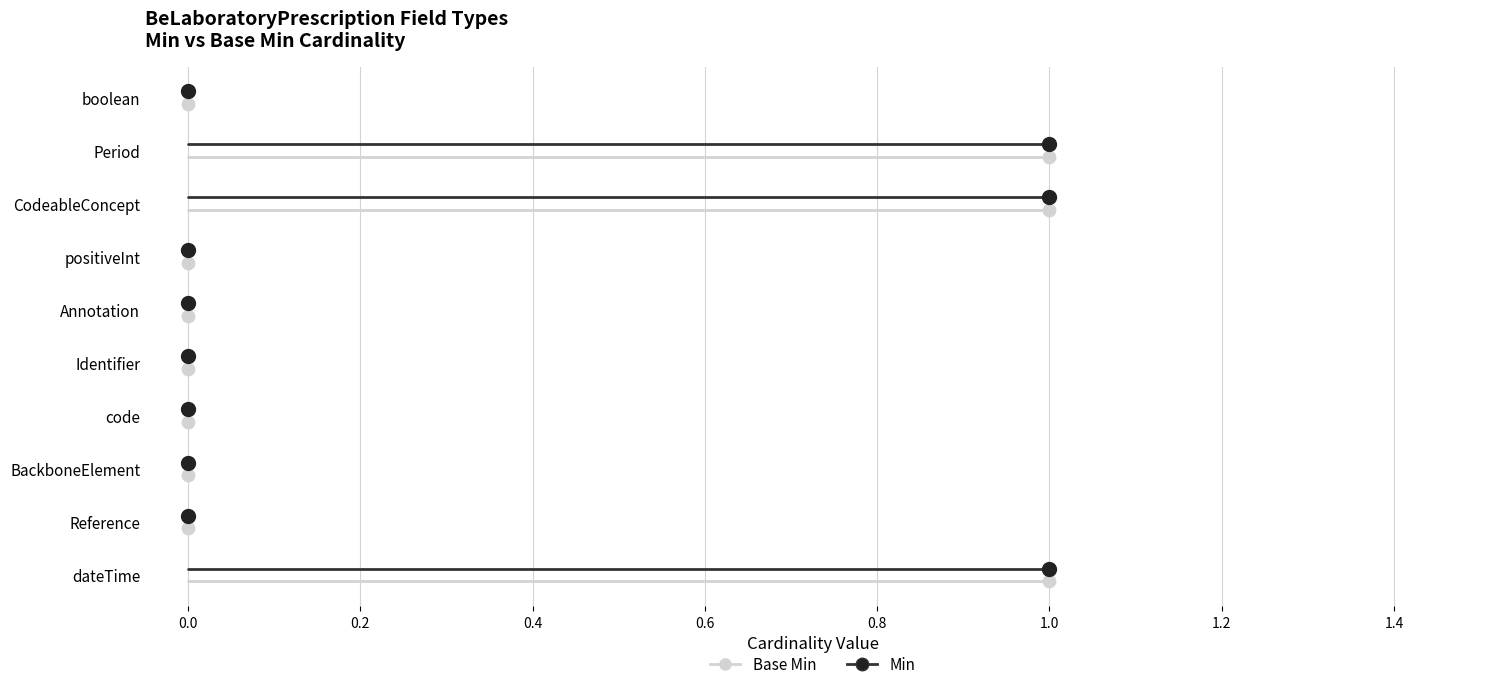

What are all the series names shown in the legend?

Base Min, Min